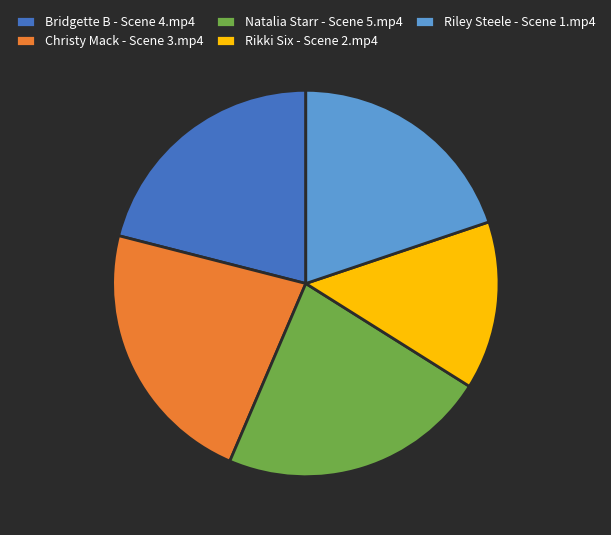

What is the ratio of the value at Riley Steele - Scene 1.mp4 to the value at Natalia Starr - Scene 5.mp4?

0.9